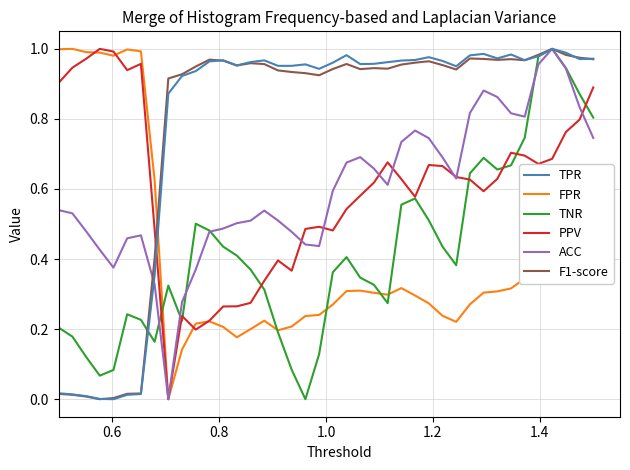

True or false: F1-score and PPV intersect in this chart.

True